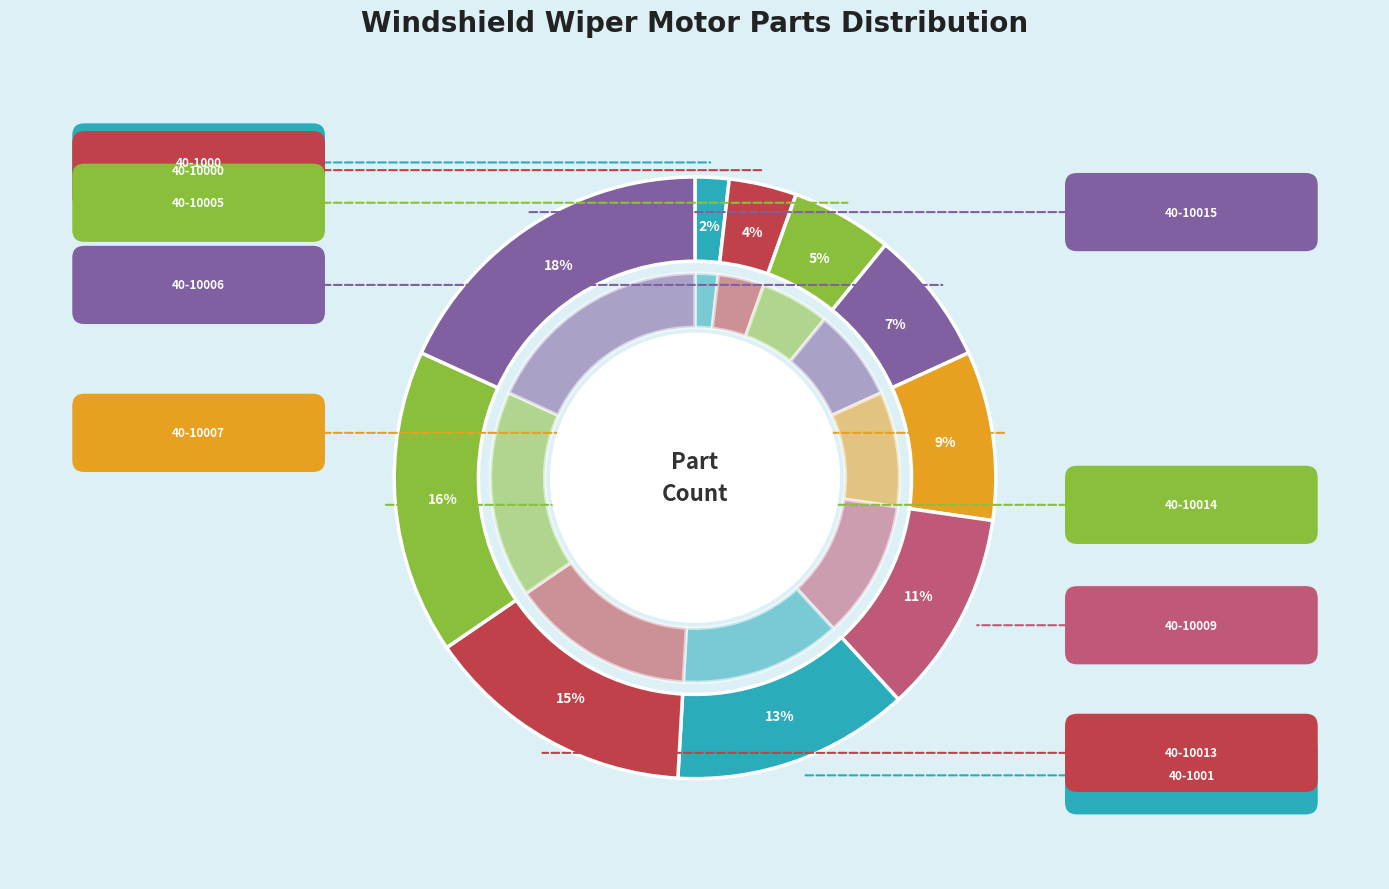

Rank the categories by value from highest to lowest.

40-10015, 40-10014, 40-10013, 40-1001, 40-10009, 40-10007, 40-10006, 40-10005, 40-10000, 40-1000